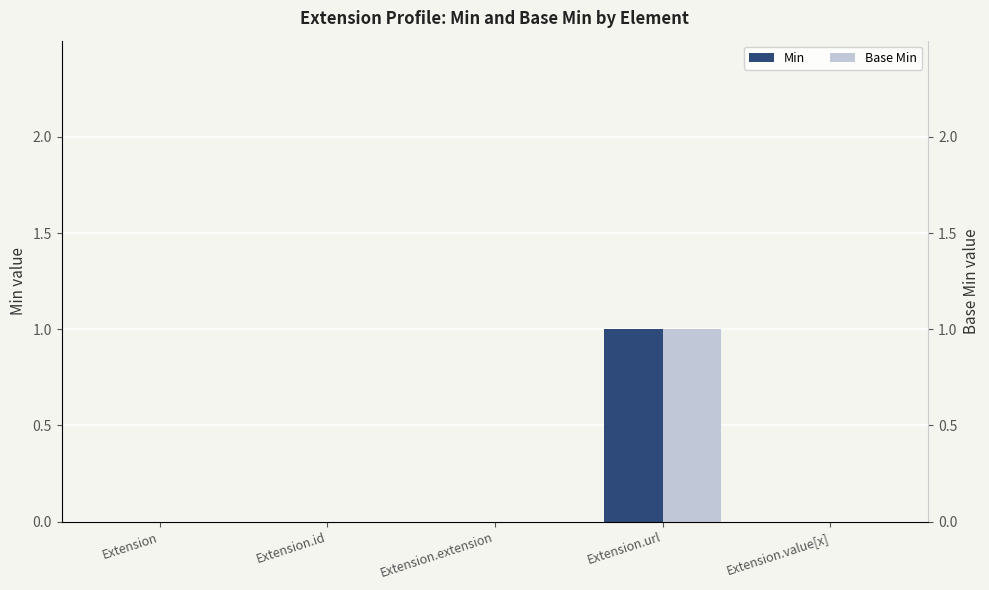

Rank the series at Extension.value[x] from highest to lowest value.

Min, Base Min